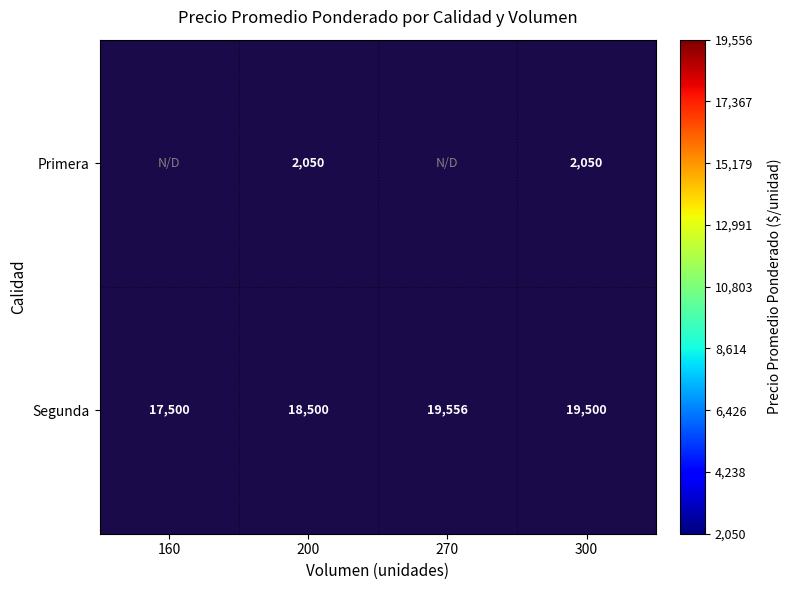

Which has a higher value, 270 or 200?

200